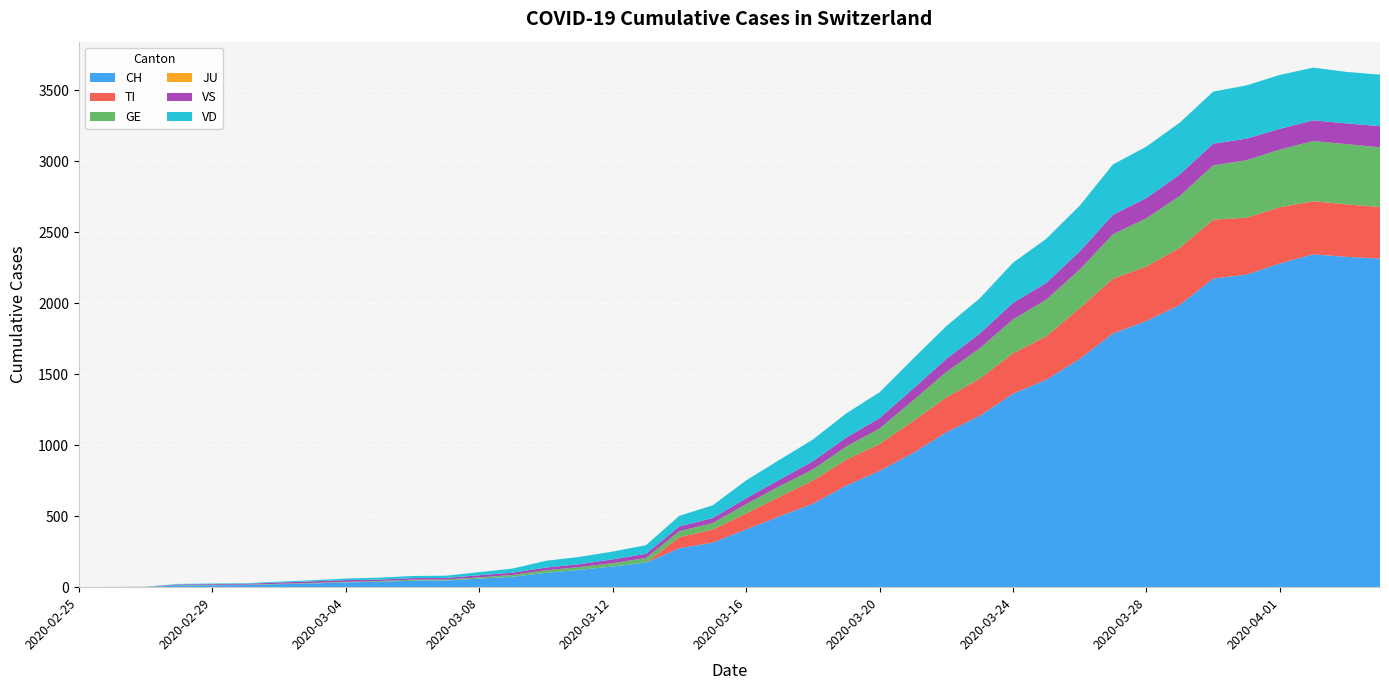

Reading left to right, list all the values displayed in this chart.

CH: 2020-02-25=0	2020-02-26=1	2020-02-27=2	2020-02-28=12	2020-02-29=14	2020-03-01=15	2020-03-02=21	2020-03-03=26	2020-03-04=34	2020-03-05=38	2020-03-06=46	2020-03-07=47	2020-03-08=60	2020-03-09=73	2020-03-10=101	2020-03-11=122	2020-03-12=146	2020-03-13=173	2020-03-14=275	2020-03-15=314	2020-03-16=407	2020-03-17=499	2020-03-18=588	2020-03-19=716	2020-03-20=819	2020-03-21=945	2020-03-22=1091	2020-03-23=1207	2020-03-24=1363	2020-03-25=1462	2020-03-26=1608	2020-03-27=1788	2020-03-28=1875	2020-03-29=1989	2020-03-30=2174	2020-03-31=2202	2020-04-01=2281	2020-04-02=2345	2020-04-03=2327	2020-04-04=2315
TI: 2020-02-25=0	2020-02-26=0	2020-02-27=0	2020-02-28=0	2020-02-29=0	2020-03-01=0	2020-03-02=0	2020-03-03=0	2020-03-04=0	2020-03-05=0	2020-03-06=0	2020-03-07=0	2020-03-08=0	2020-03-09=0	2020-03-10=0	2020-03-11=0	2020-03-12=0	2020-03-13=0	2020-03-14=77	2020-03-15=92	2020-03-16=112	2020-03-17=137	2020-03-18=163	2020-03-19=182	2020-03-20=190	2020-03-21=224	2020-03-22=246	2020-03-23=261	2020-03-24=285	2020-03-25=306	2020-03-26=358	2020-03-27=386	2020-03-28=385	2020-03-29=402	2020-03-30=415	2020-03-31=401	2020-04-01=396	2020-04-02=374	2020-04-03=370	2020-04-04=363
GE: 2020-02-25=0	2020-02-26=1	2020-02-27=1	2020-02-28=2	2020-02-29=3	2020-03-01=3	2020-03-02=3	2020-03-03=4	2020-03-04=4	2020-03-05=5	2020-03-06=7	2020-03-07=7	2020-03-08=9	2020-03-09=13	2020-03-10=18	2020-03-11=20	2020-03-12=23	2020-03-13=33	2020-03-14=43	2020-03-15=46	2020-03-16=66	2020-03-17=75	2020-03-18=78	2020-03-19=92	2020-03-20=109	2020-03-21=145	2020-03-22=179	2020-03-23=214	2020-03-24=238	2020-03-25=258	2020-03-26=272	2020-03-27=313	2020-03-28=339	2020-03-29=365	2020-03-30=382	2020-03-31=405	2020-04-01=406	2020-04-02=424	2020-04-03=424	2020-04-04=421
JU: 2020-02-25=0	2020-02-26=0	2020-02-27=0	2020-02-28=0	2020-02-29=0	2020-03-01=0	2020-03-02=0	2020-03-03=0	2020-03-04=0	2020-03-05=0	2020-03-06=0	2020-03-07=0	2020-03-08=0	2020-03-09=0	2020-03-10=0	2020-03-11=0	2020-03-12=0	2020-03-13=0	2020-03-14=0	2020-03-15=0	2020-03-16=0	2020-03-17=0	2020-03-18=0	2020-03-19=0	2020-03-20=0	2020-03-21=0	2020-03-22=0	2020-03-23=0	2020-03-24=0	2020-03-25=0	2020-03-26=0	2020-03-27=0	2020-03-28=0	2020-03-29=0	2020-03-30=0	2020-03-31=0	2020-04-01=0	2020-04-02=0	2020-04-03=0	2020-04-04=0
VS: 2020-02-25=0	2020-02-26=0	2020-02-27=0	2020-02-28=5	2020-02-29=5	2020-03-01=6	2020-03-02=9	2020-03-03=11	2020-03-04=12	2020-03-05=10	2020-03-06=11	2020-03-07=11	2020-03-08=15	2020-03-09=16	2020-03-10=19	2020-03-11=20	2020-03-12=27	2020-03-13=29	2020-03-14=33	2020-03-15=35	2020-03-16=41	2020-03-17=46	2020-03-18=58	2020-03-19=64	2020-03-20=73	2020-03-21=83	2020-03-22=92	2020-03-23=104	2020-03-24=117	2020-03-25=118	2020-03-26=128	2020-03-27=137	2020-03-28=142	2020-03-29=152	2020-03-30=153	2020-03-31=152	2020-04-01=146	2020-04-02=146	2020-04-03=146	2020-04-04=149
VD: 2020-02-25=0	2020-02-26=0	2020-02-27=0	2020-02-28=4	2020-02-29=4	2020-03-01=4	2020-03-02=6	2020-03-03=8	2020-03-04=11	2020-03-05=14	2020-03-06=15	2020-03-07=16	2020-03-08=22	2020-03-09=29	2020-03-10=48	2020-03-11=51	2020-03-12=55	2020-03-13=61	2020-03-14=75	2020-03-15=90	2020-03-16=126	2020-03-17=140	2020-03-18=153	2020-03-19=170	2020-03-20=182	2020-03-21=211	2020-03-22=231	2020-03-23=248	2020-03-24=283	2020-03-25=311	2020-03-26=322	2020-03-27=355	2020-03-28=363	2020-03-29=365	2020-03-30=367	2020-03-31=375	2020-04-01=380	2020-04-02=371	2020-04-03=363	2020-04-04=363